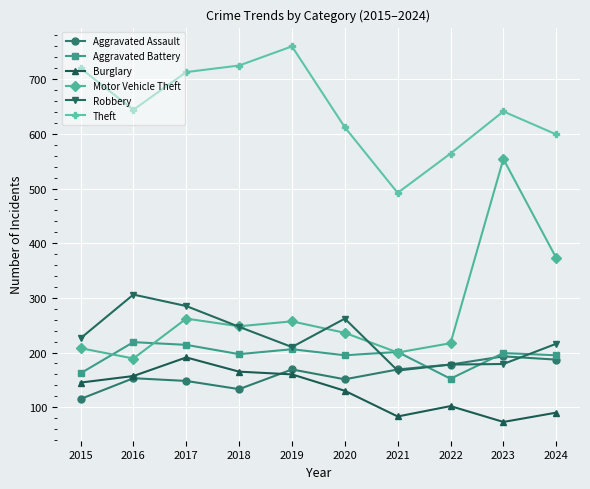

Which series has the largest total across all categories?

Theft